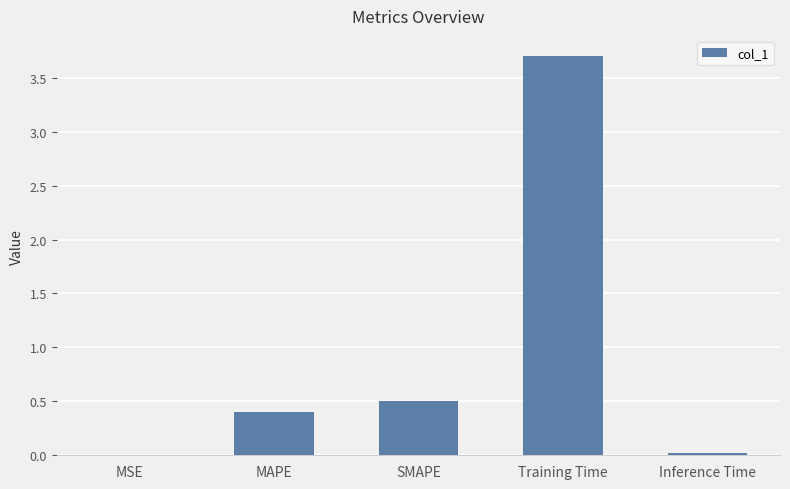

Are the bars grouped side by side (vs. stacked)?

No